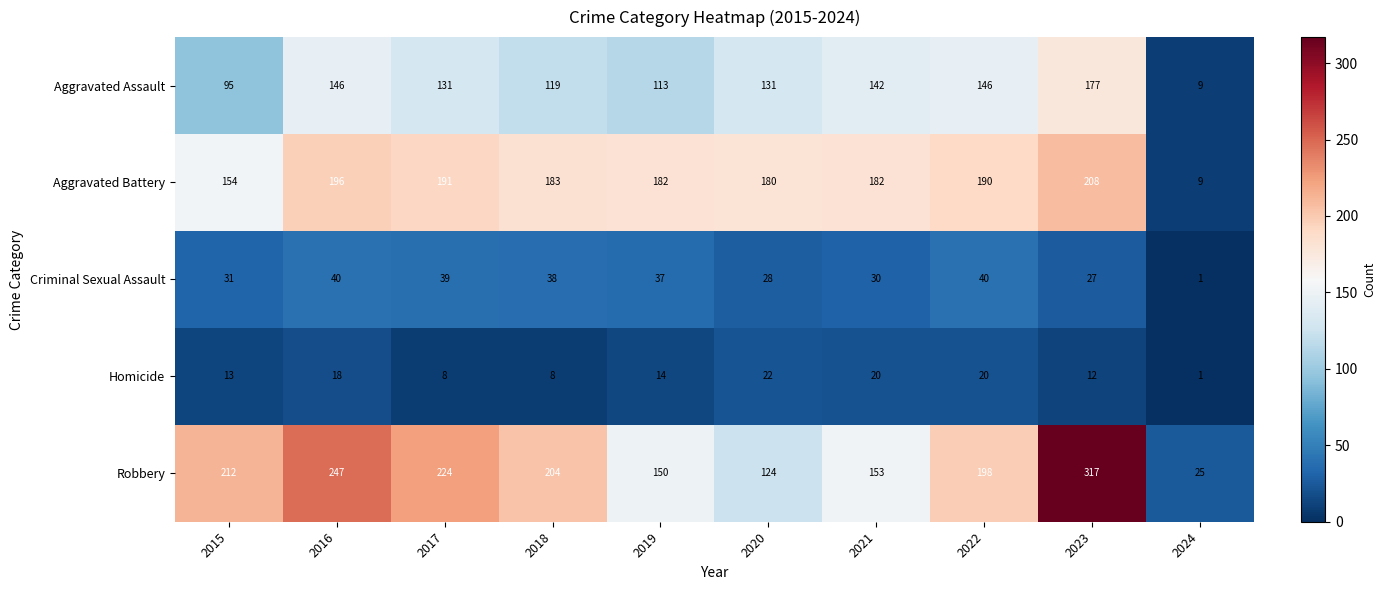

What is the spread (max minus min) of values at 2015?

199